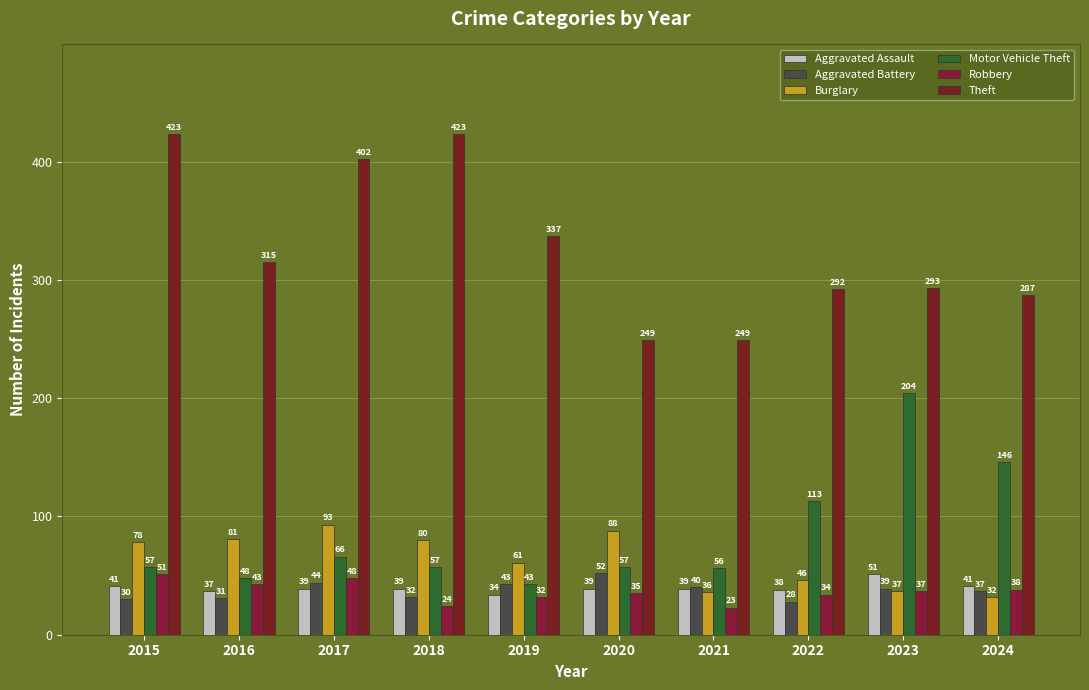

What is the difference between the highest and lowest values at 2021?

226